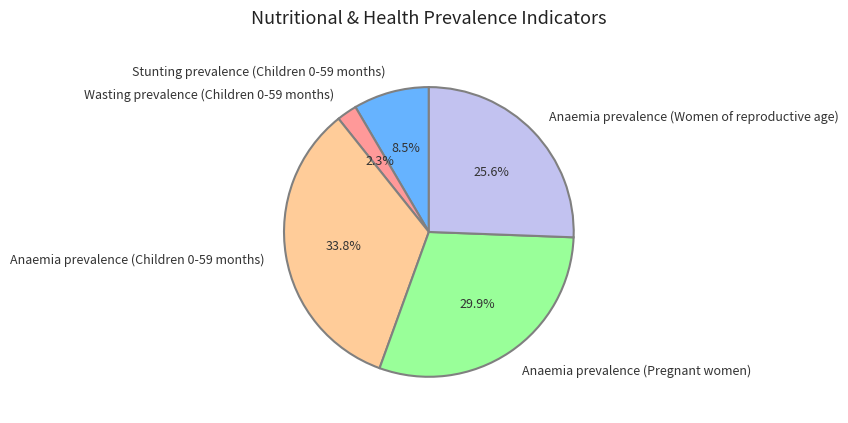

How many segments does this pie chart have?

5